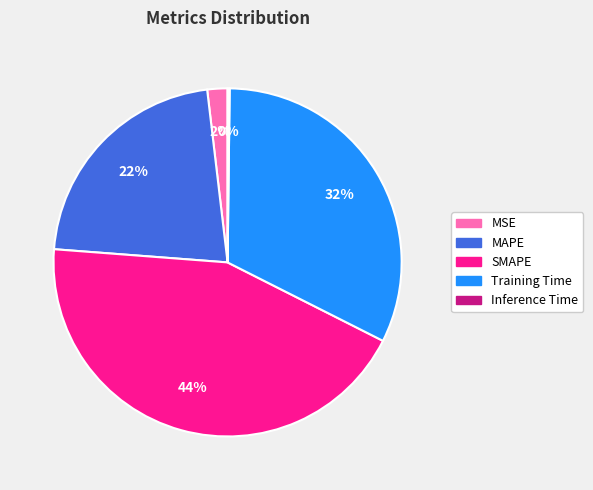

Is the sum of SMAPE and Training Time greater than half?

Yes